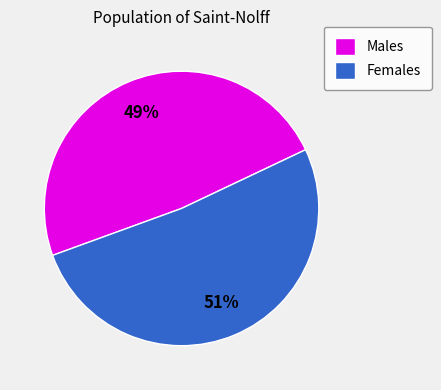

The Males slice represents 54% of the pie. True or false?

False